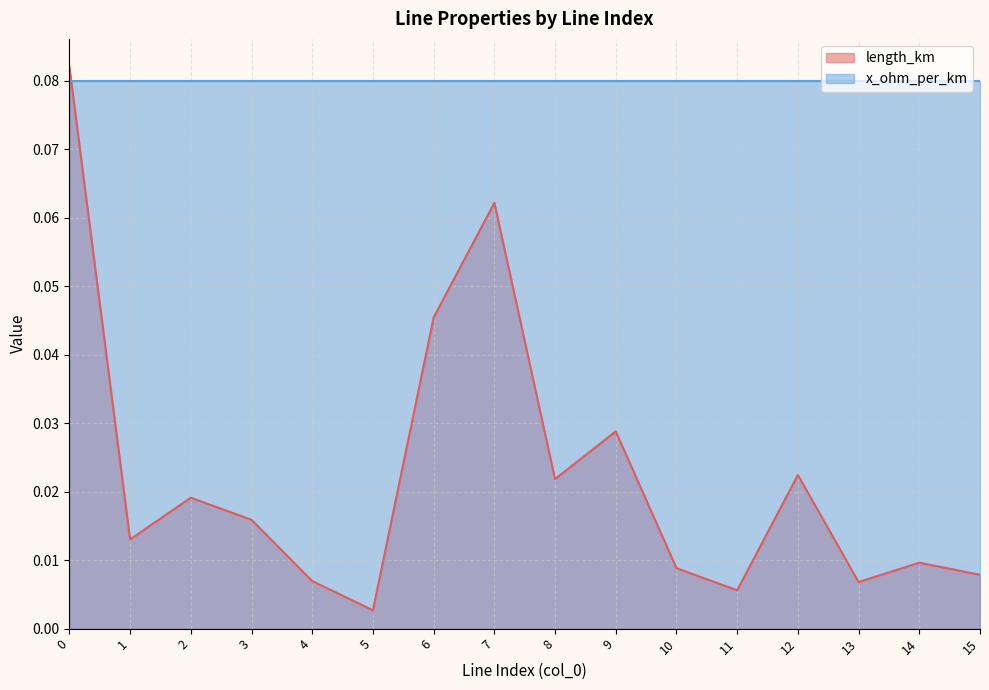

Reading left to right, transcribe all the data shown in this chart.

0.1	0.0	0.0	0.0	0.0	0.0	0.0	0.1	0.0	0.0	0.0	0.0	0.0	0.0	0.0	0.0